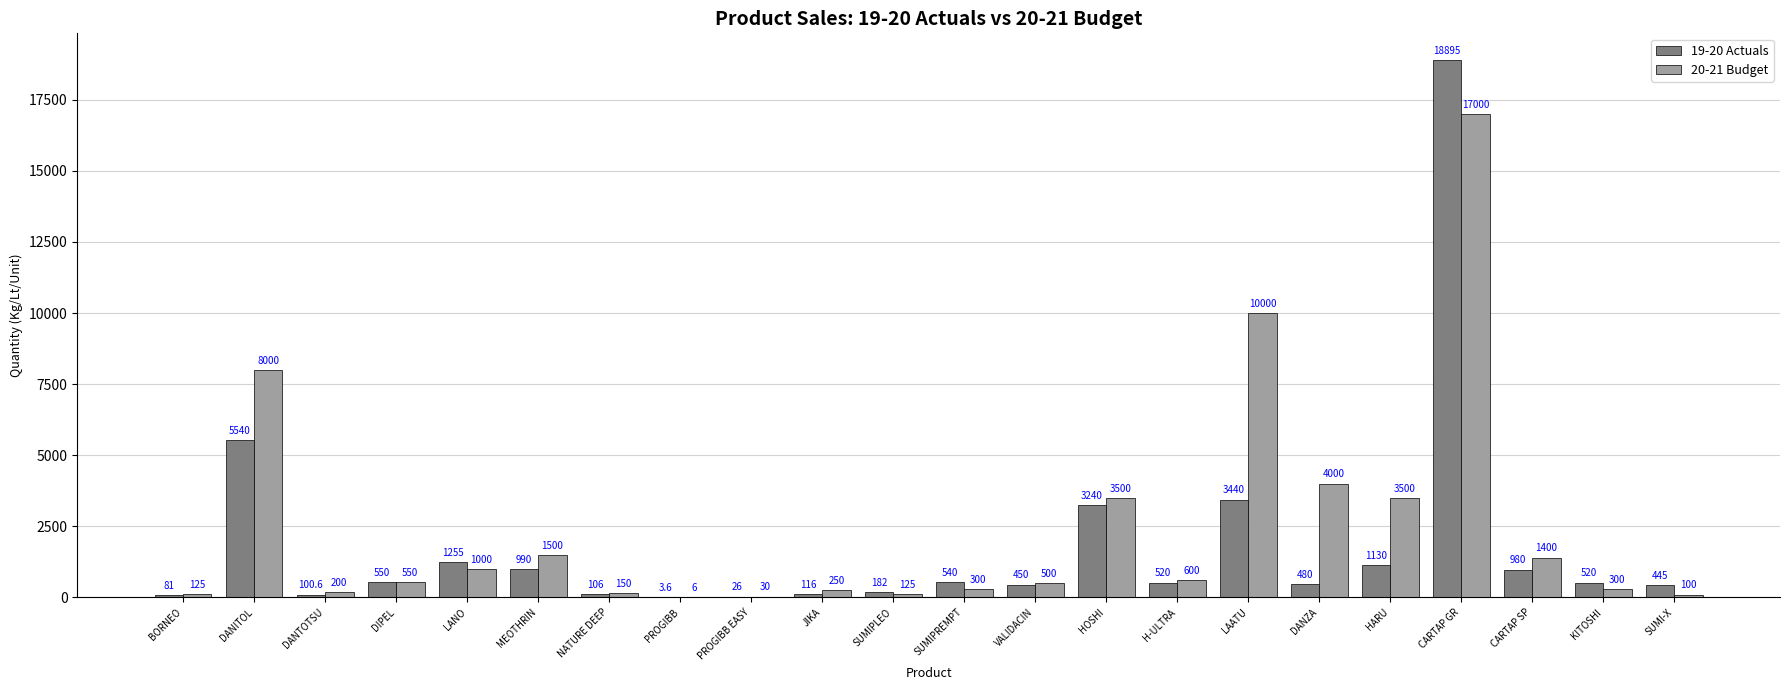

At which label does 20-21 Budget first exceed 550?

DANITOL